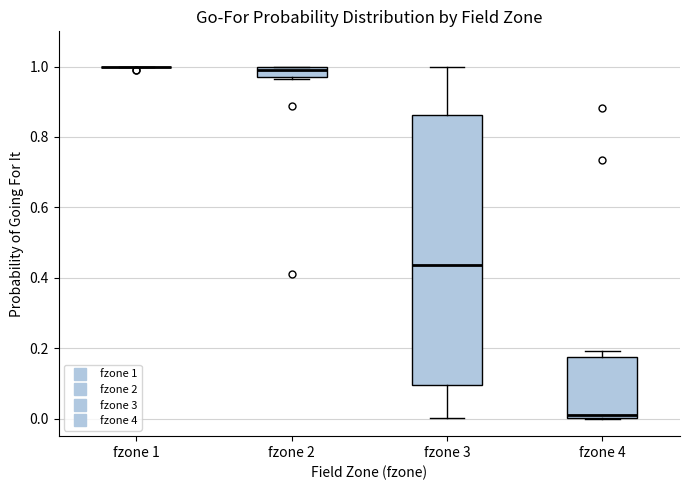

Comparing the boxes themselves (not the whiskers), which one is the tallest?

fzone 3